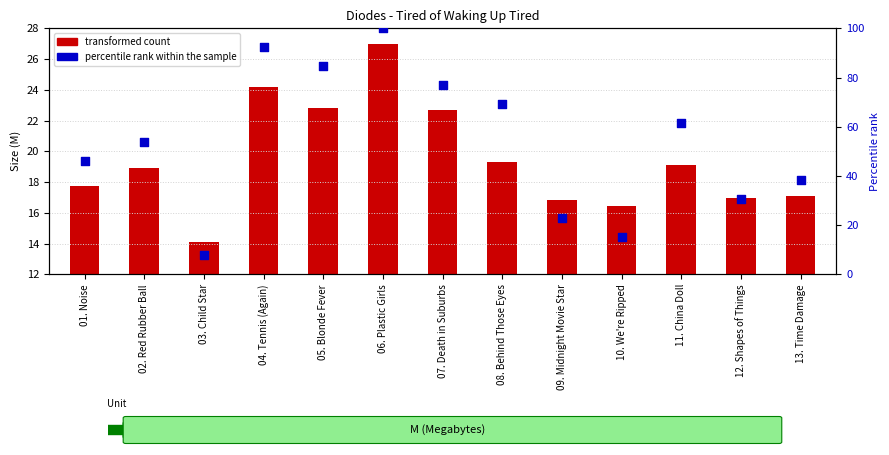

Which series reaches the maximum Y coordinate?

percentile rank within the sample